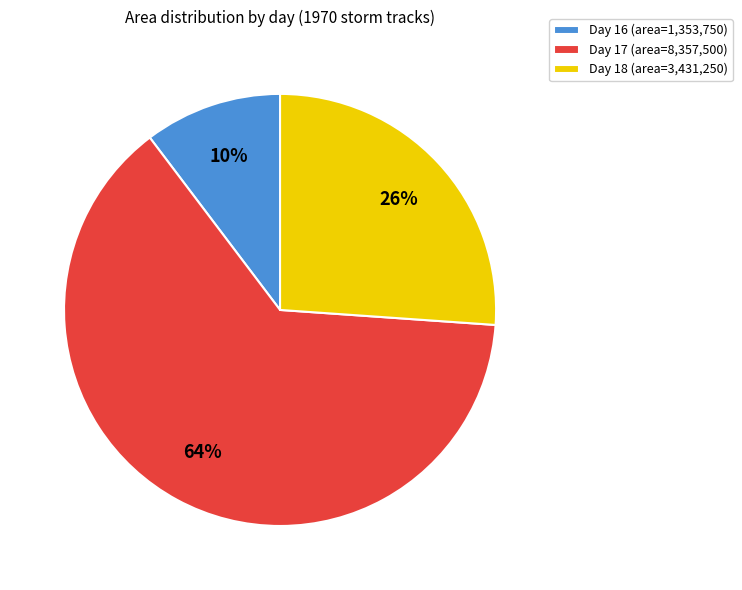

To the nearest percent, what is the combined percentage of Day 16 (area=1,353,750) and Day 18 (area=3,431,250)?

36%